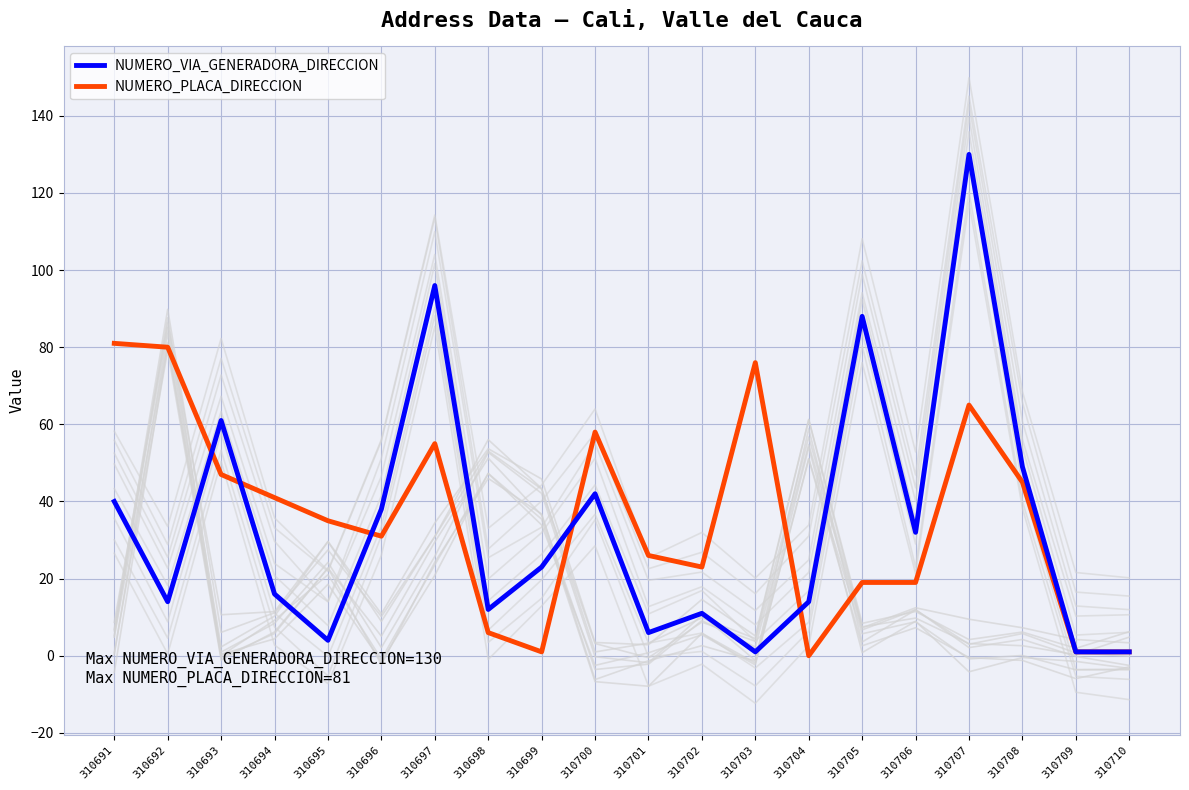

How many values in NUMERO_PLACA_DIRECCION are above zero?

19